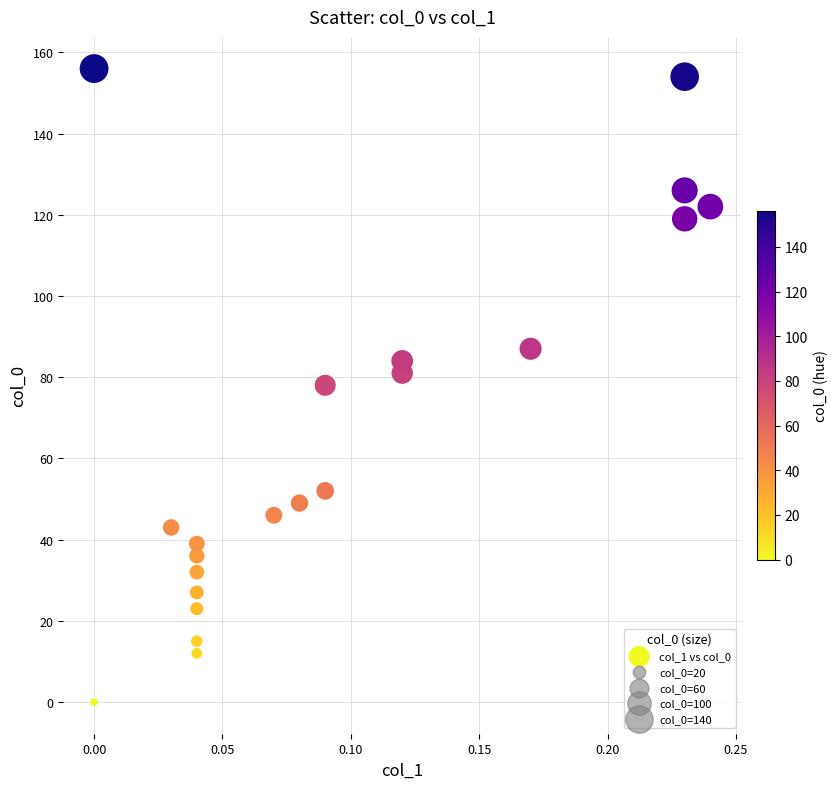

Count the number of points in this scatter plot.

21